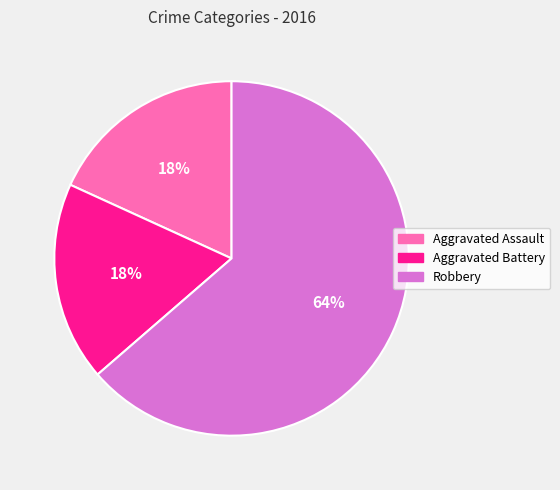

What is the ratio of the value at Aggravated Battery to the value at Aggravated Assault?

1.0